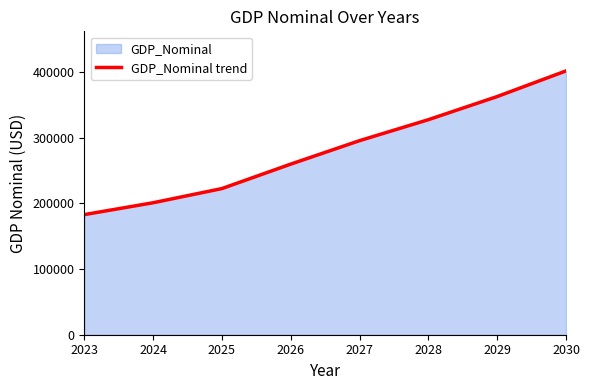

What is the value of the 8th point from the left?

401959